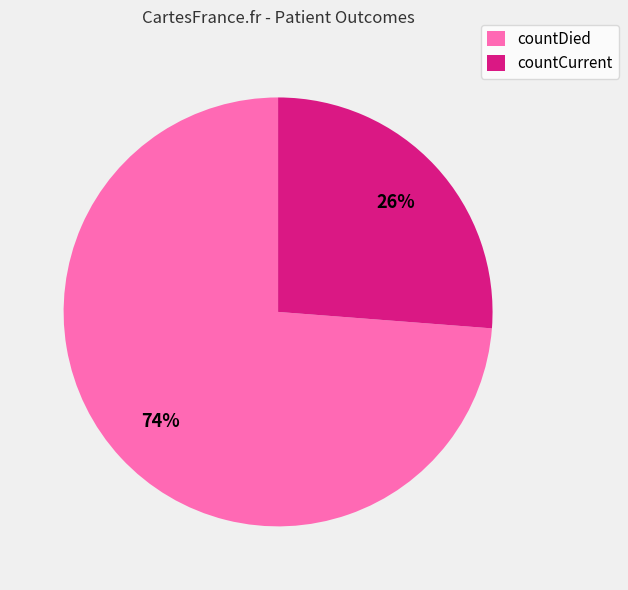

True or false: countDied accounts for 74% of the total.

True